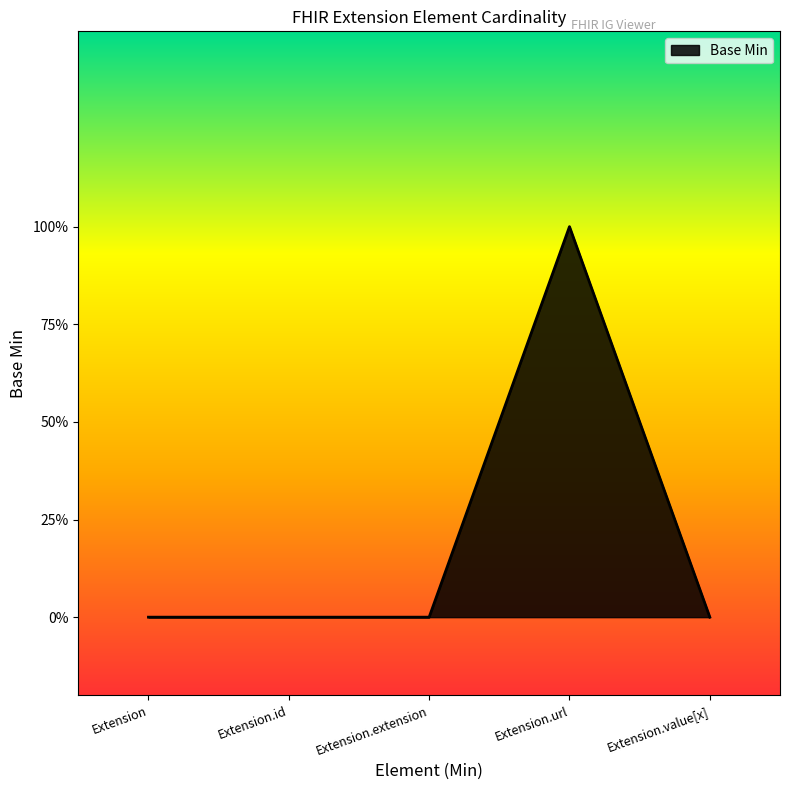

Which category has the highest value across all series?

Extension.url